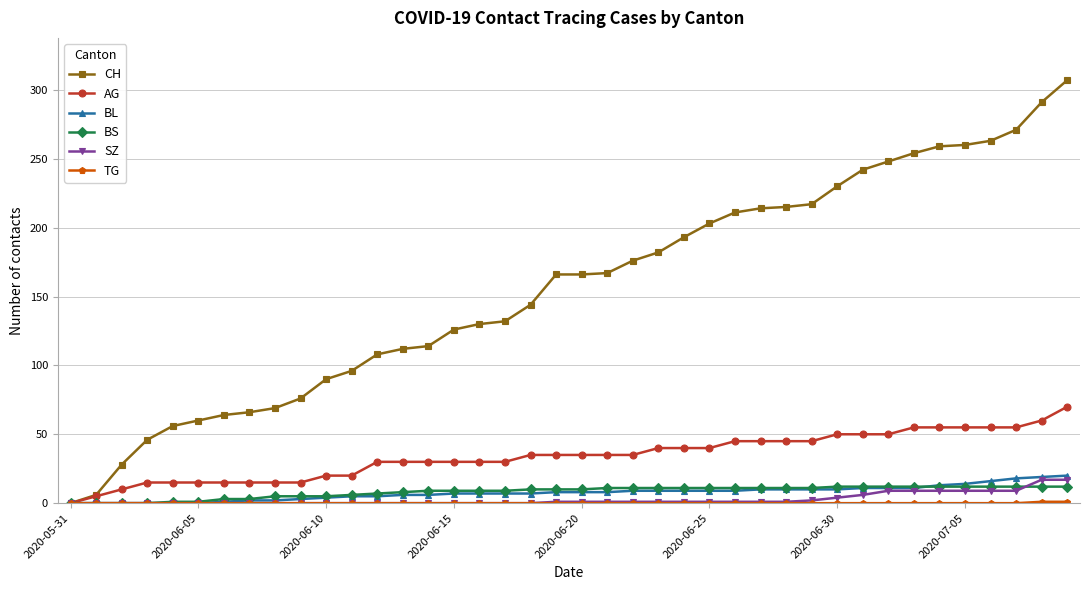

What is the difference between the maximum and minimum values in the BL series?

20